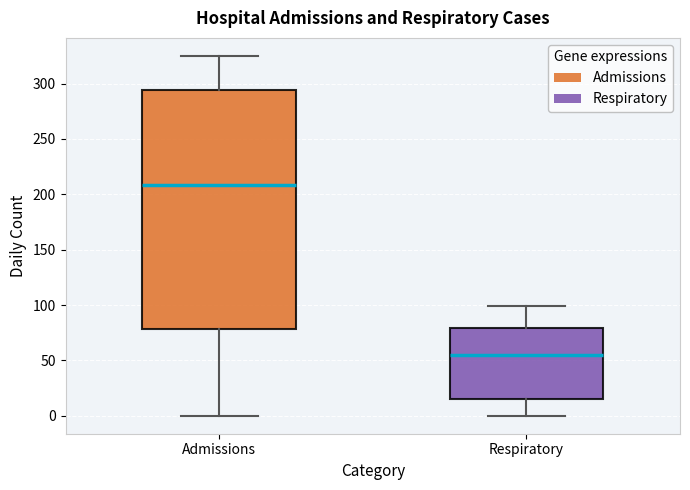

Reading left to right, transcribe this box plot: for each box, give where its median line is, the range the box spans, and where its two whiskers end, as read against the y-axis. The values are not printed on the chart, so give them approximately, as read against the axis.

Admissions: median 210, box 80 to 295, whiskers 0 to 325
Respiratory: median 55, box 15 to 80, whiskers 0 to 100